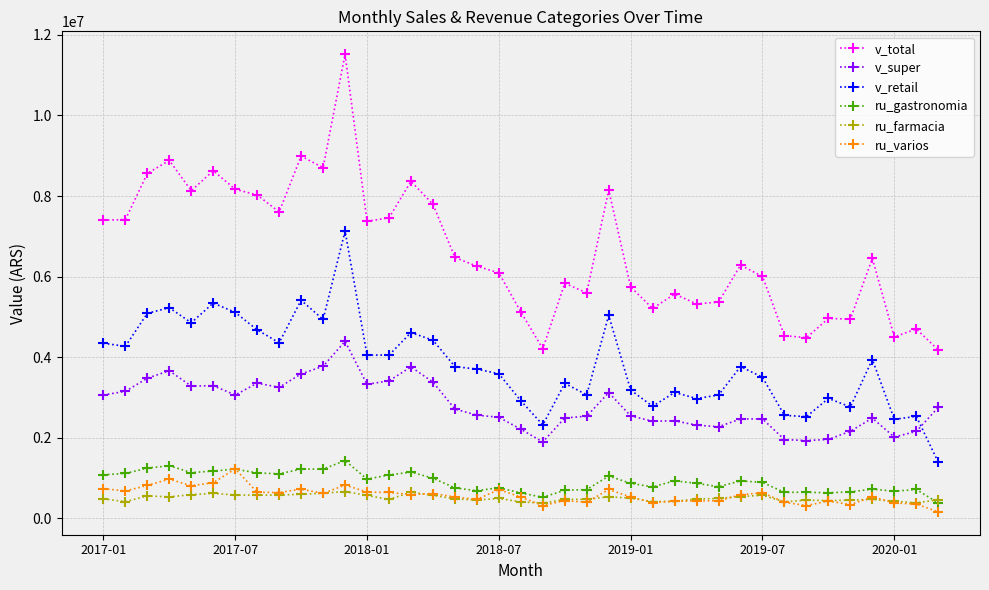

What is the difference between the maximum and second lowest values in the ru_farmacia series?

281405.2